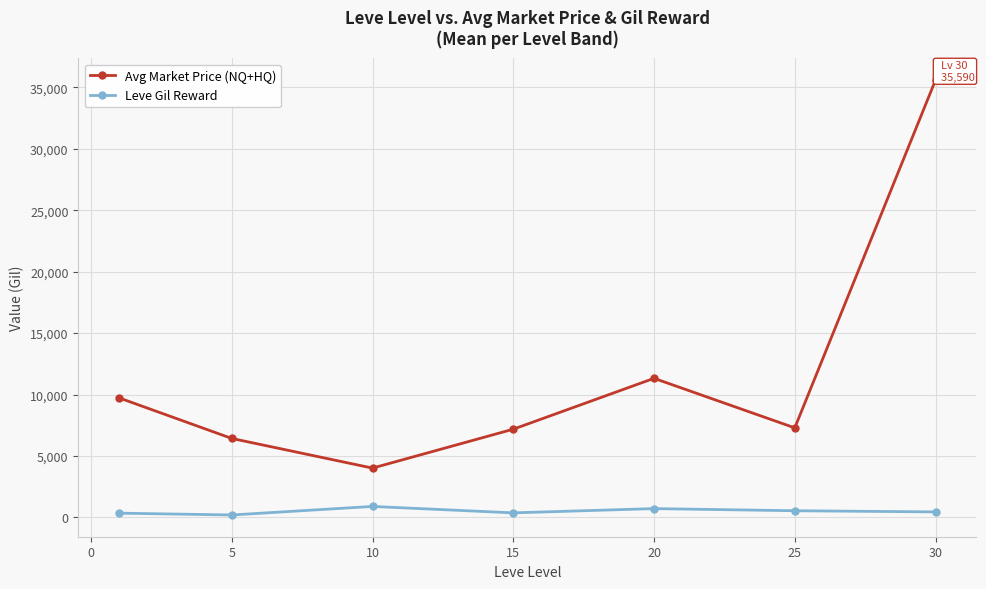

What is the highest value of the Leve Gil Reward series?

896.7